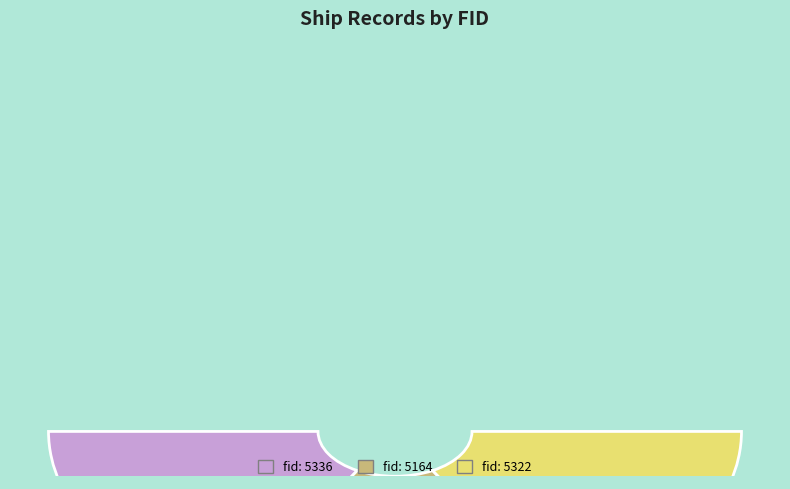

What is the largest slice in the pie chart?

5322